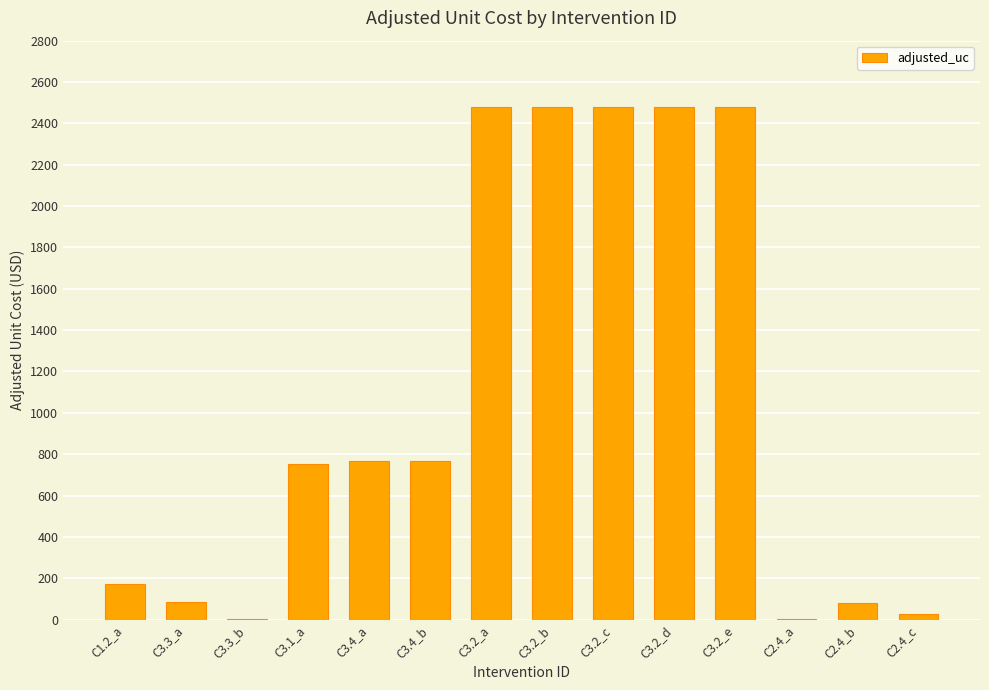

True or false: the data shows 1065.8 at C3.1_a.

False